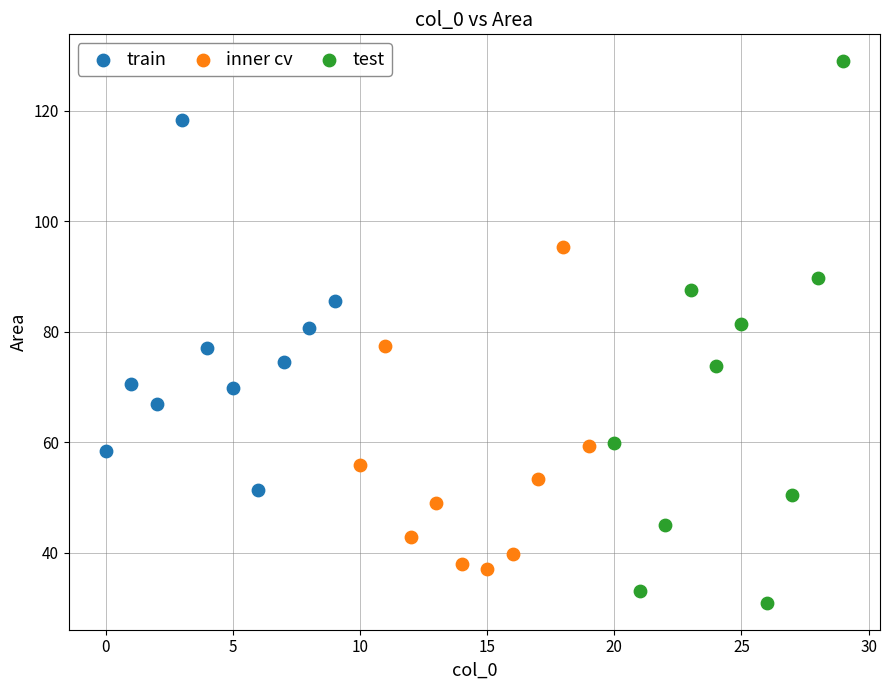

What are all the series names shown in the legend?

train, inner cv, test